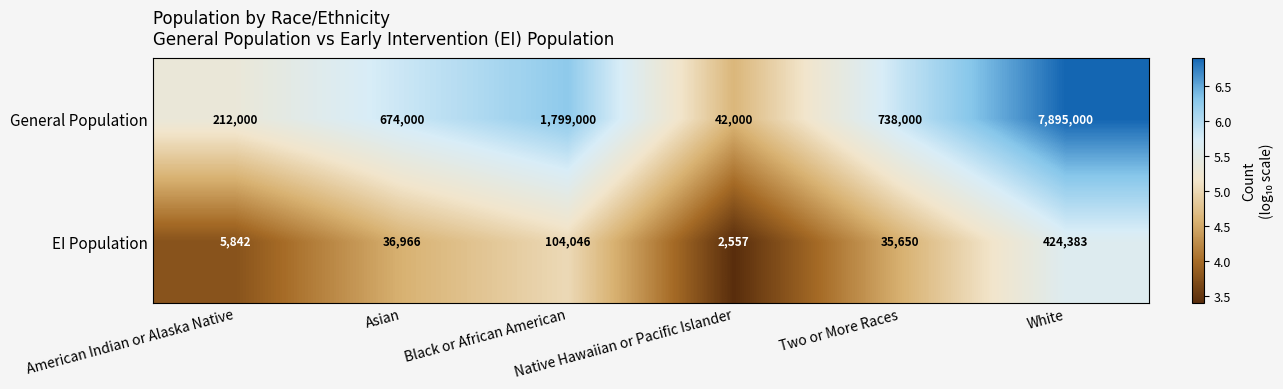

Rank the series by their maximum value, from lowest to highest.

EI Population, General Population